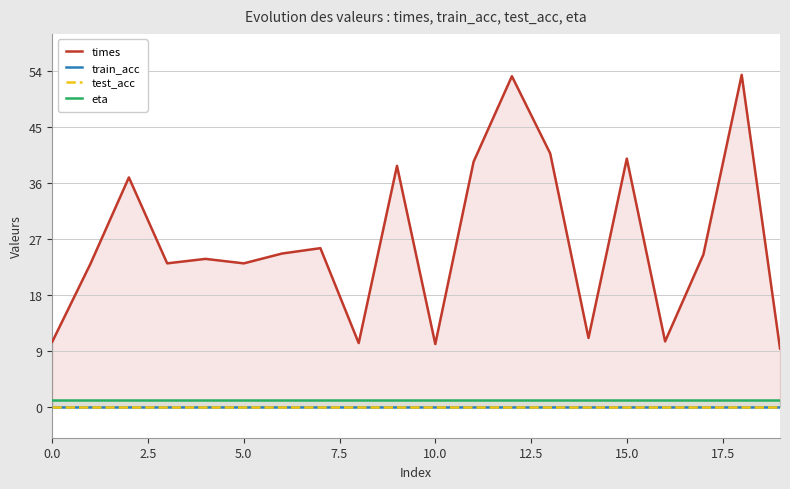

In times, how many points are higher than both neighbors (excluding endpoints)?

7